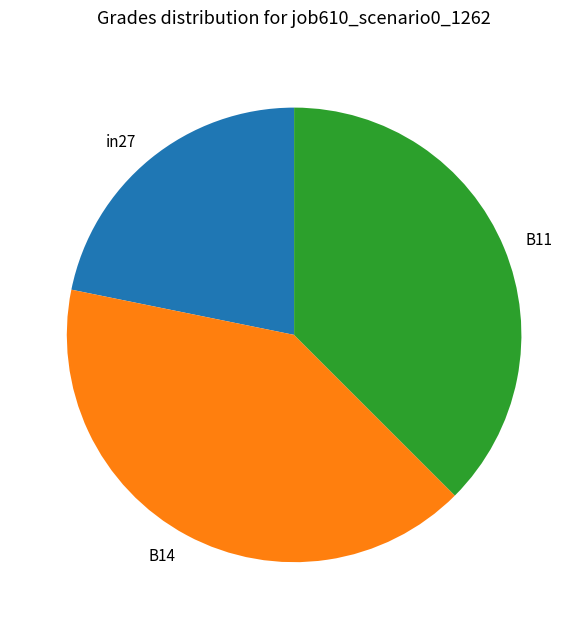

Combined, do B14 and B11 account for over 50%?

Yes